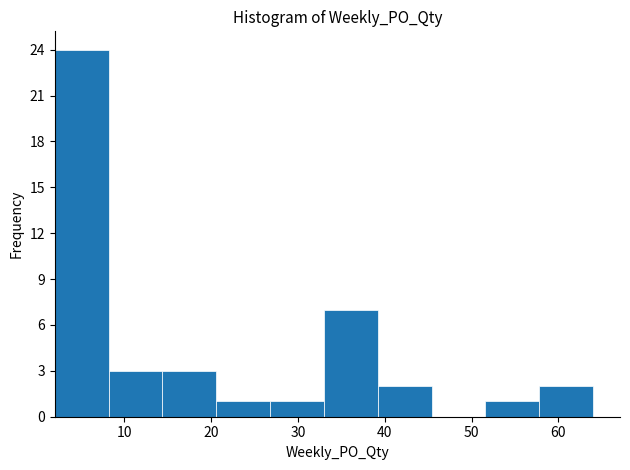

How tall is the bar that spans 8.2 to 14.4 on the x-axis? Neither the bar edges nor the heights are printed on the chart, so give them approximately, as read against the axes.

3